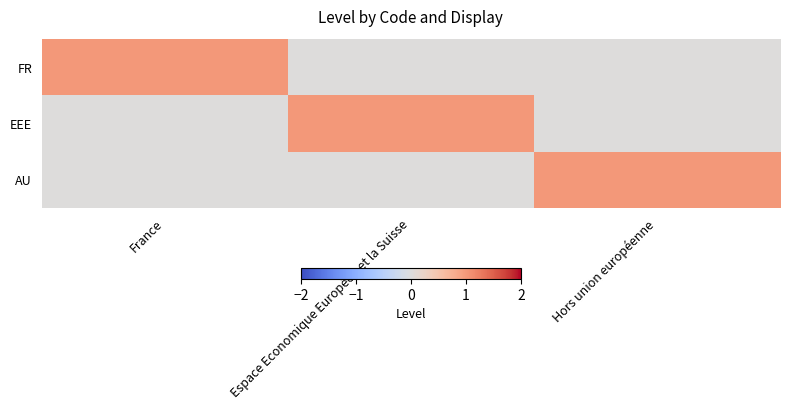

Which series has the largest range (max minus min)?

FR